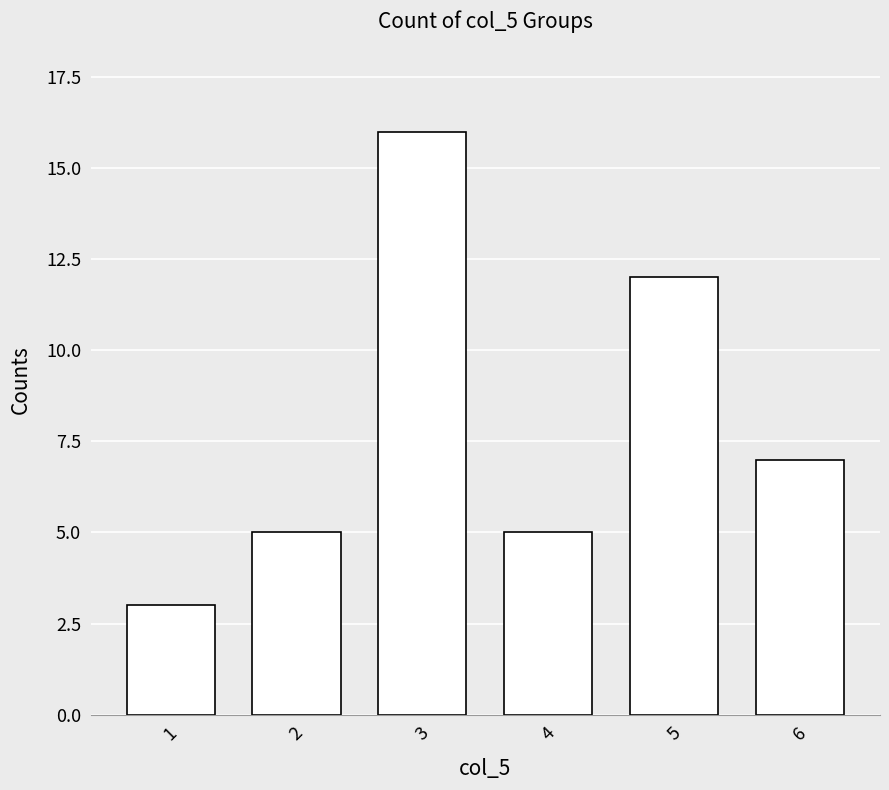

The value at 6 is 7. True or false?

True